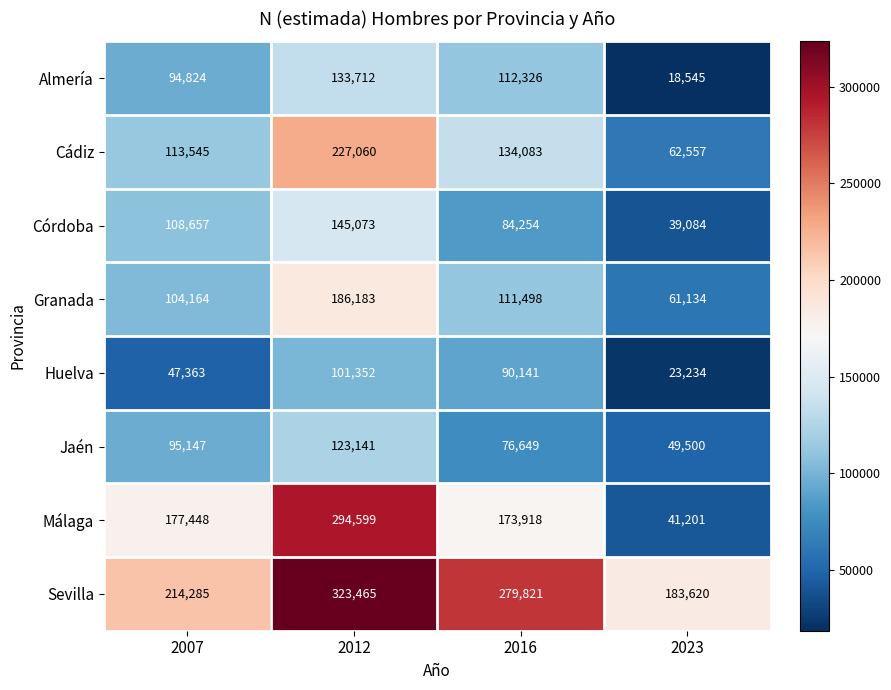

Which category has the highest value across all series?

2012